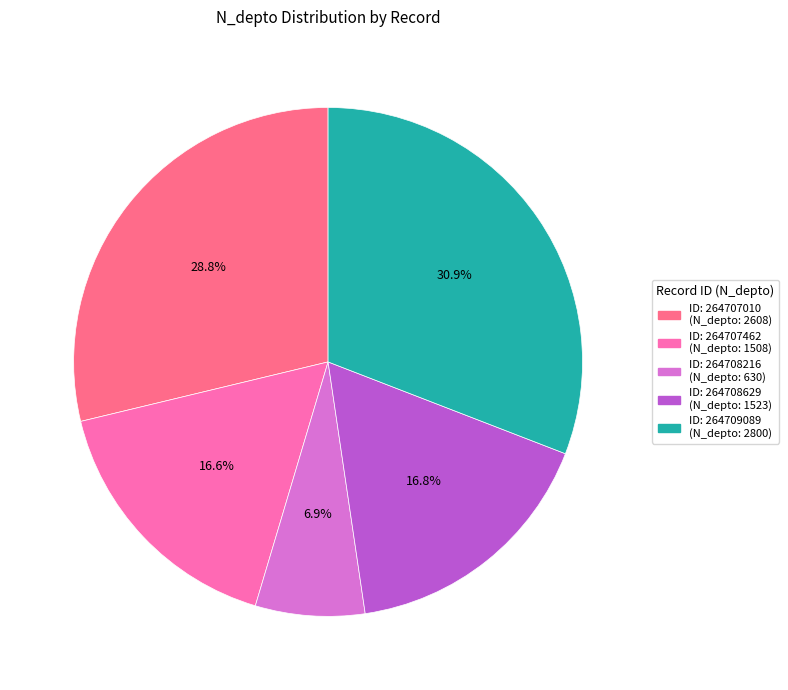

Is there any slice that represents more than half of the pie?

No